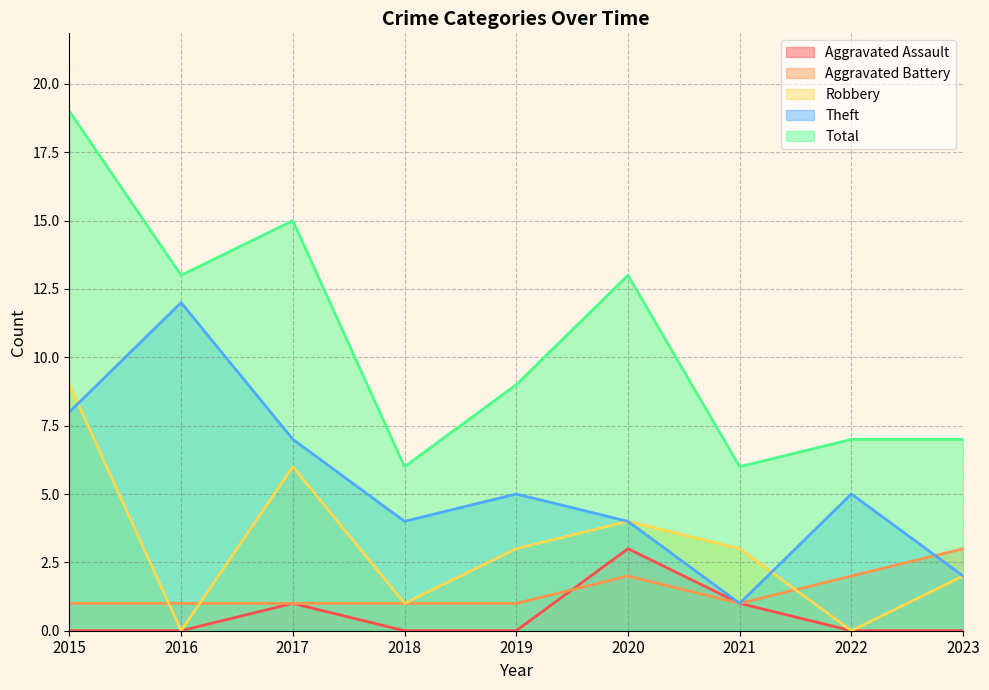

How many interior local peaks does the Aggravated Battery series have?

1